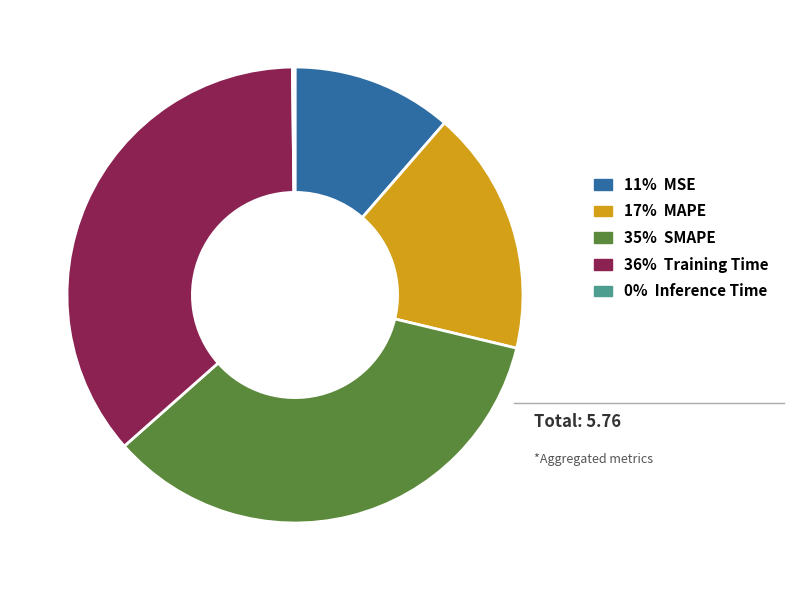

Is there a majority slice in this chart?

No